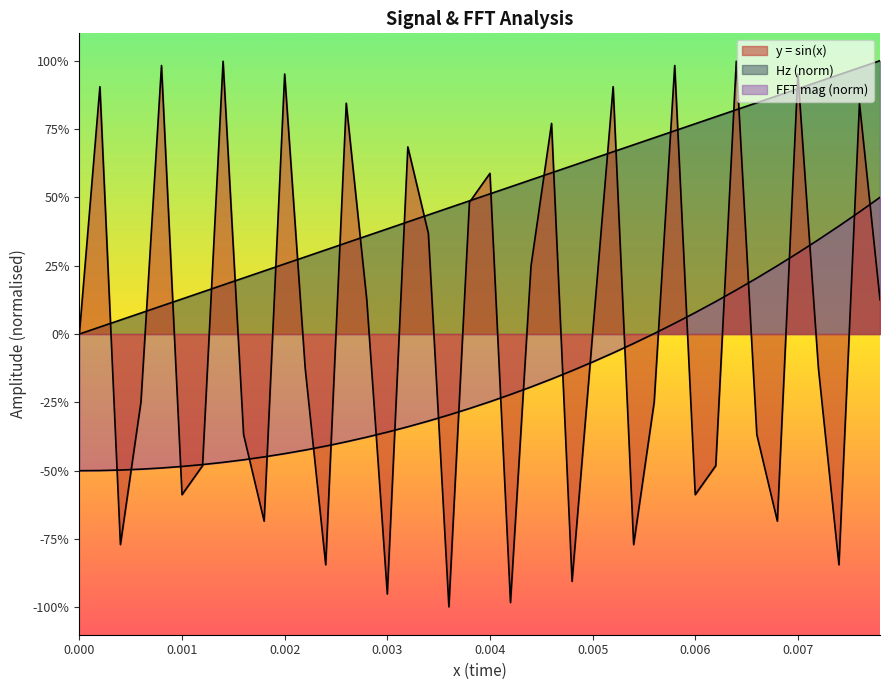

Which series has the largest range (max minus min)?

y = sin(x)